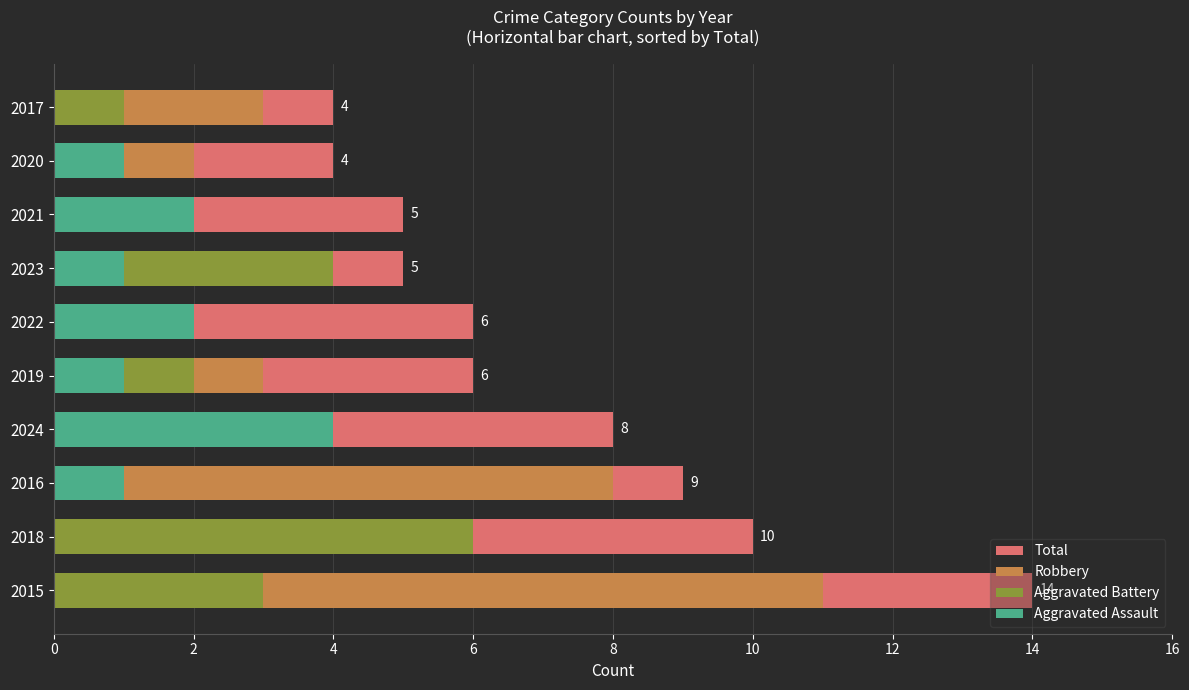

What is the spread (max minus min) of values at 2023?

5